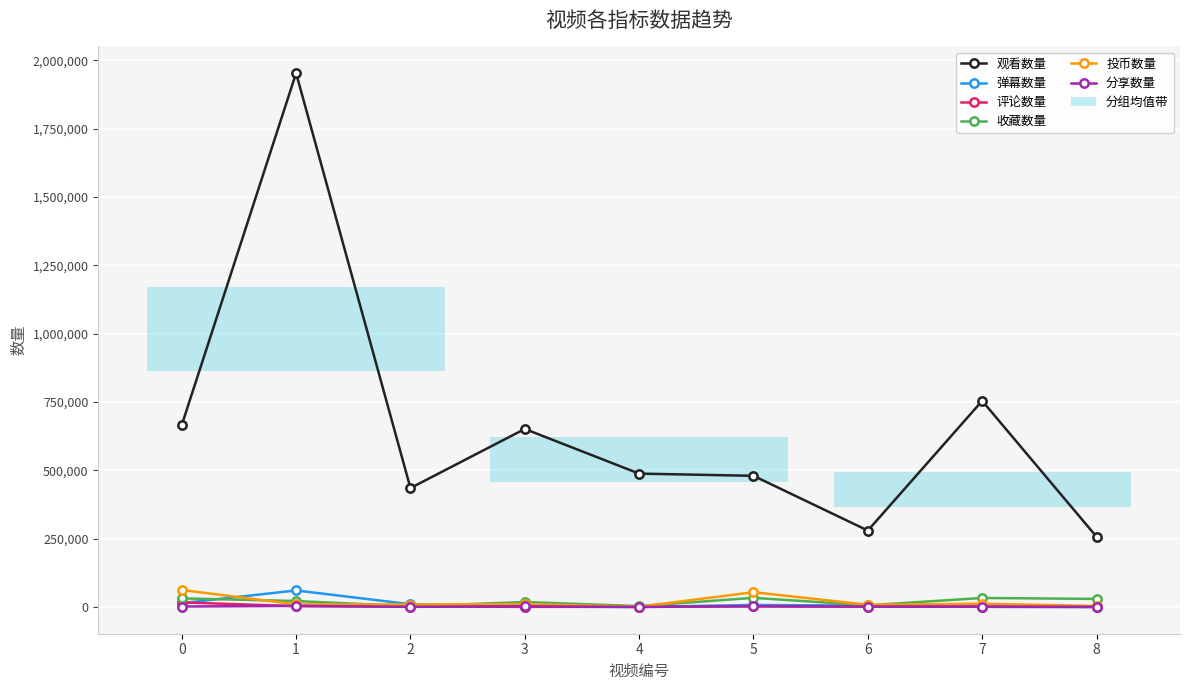

Reading left to right, list all the values displayed in this chart.

观看数量: 0=665877	1=1953579	2=435517	3=651701	4=488335	5=480307	6=279952	7=754602	8=257402
弹幕数量: 0=14510	1=60902	2=10418	3=1660	4=651	5=7749	6=5345	7=959	8=222
评论数量: 0=17222	1=3449	2=1953	3=903	4=890	5=2480	6=1540	7=1160	8=456
收藏数量: 0=31936	1=22177	2=3035	3=18501	4=3662	5=33795	6=6581	7=33330	8=29944
投币数量: 0=62490	1=10060	2=9458	3=10824	4=1385	5=54457	6=8475	7=12372	8=3960
分享数量: 0=2142	1=4434	2=856	3=3014	4=415	5=3291	6=1980	7=1948	8=1063